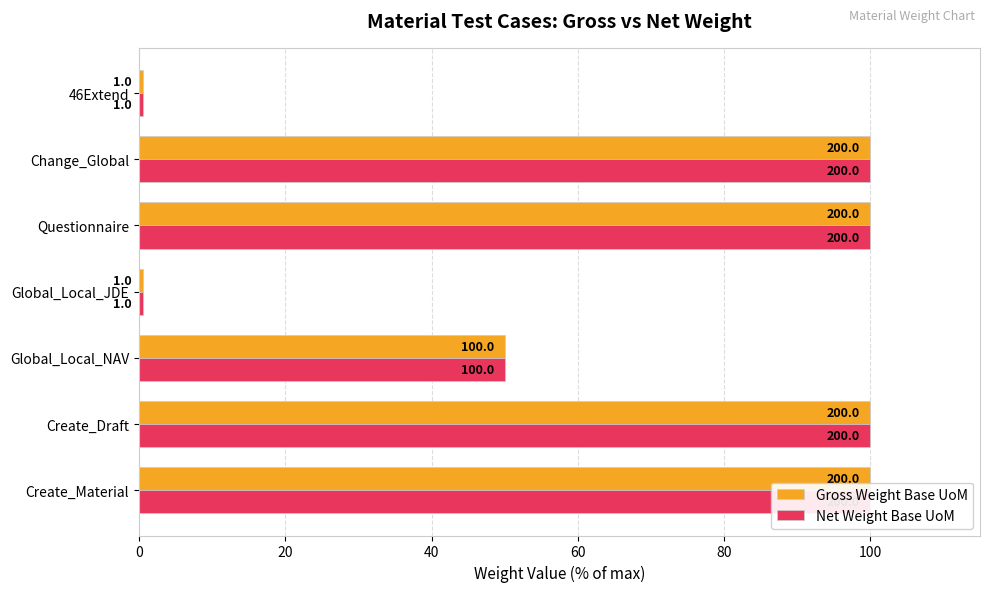

Reading left to right, extract all data points from this chart.

Gross Weight Base UoM: 100.0	100.0	50.0	0.5	100.0	100.0	0.5
Net Weight Base UoM: 100.0	100.0	50.0	0.5	100.0	100.0	0.5